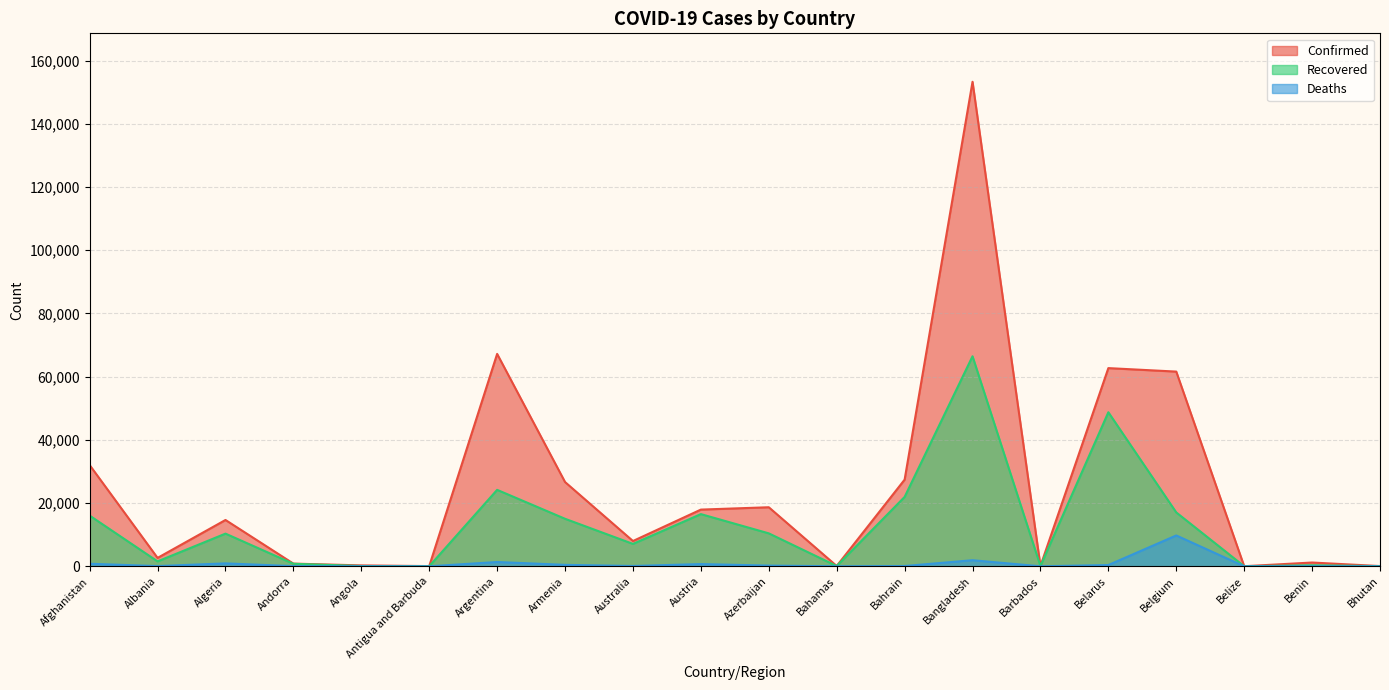

Is the value of Recovered at Bahamas greater than the value of Deaths at Azerbaijan?

No